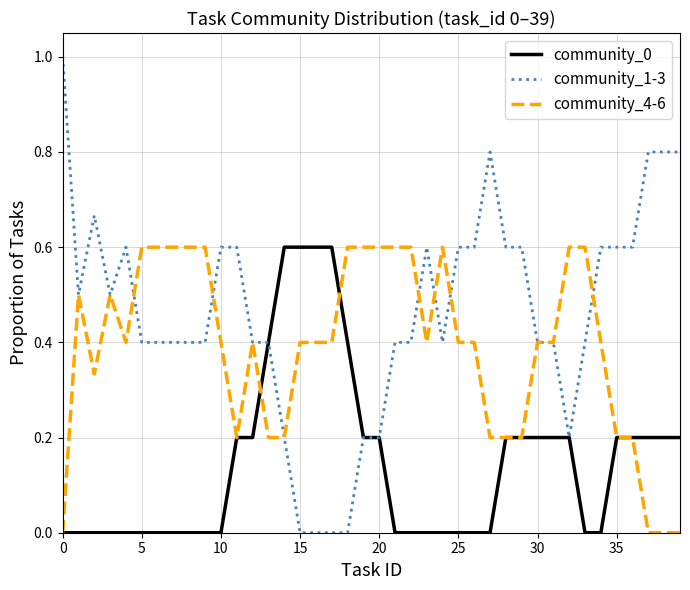

Which series has the largest total across all categories?

community_1-3